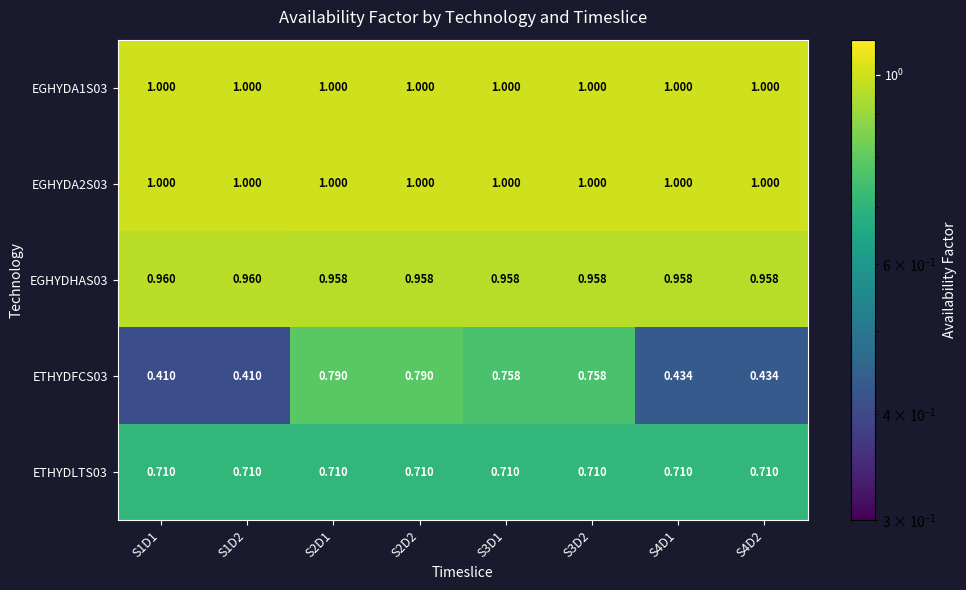

Which series has the largest total across all categories?

EGHYDA1S03